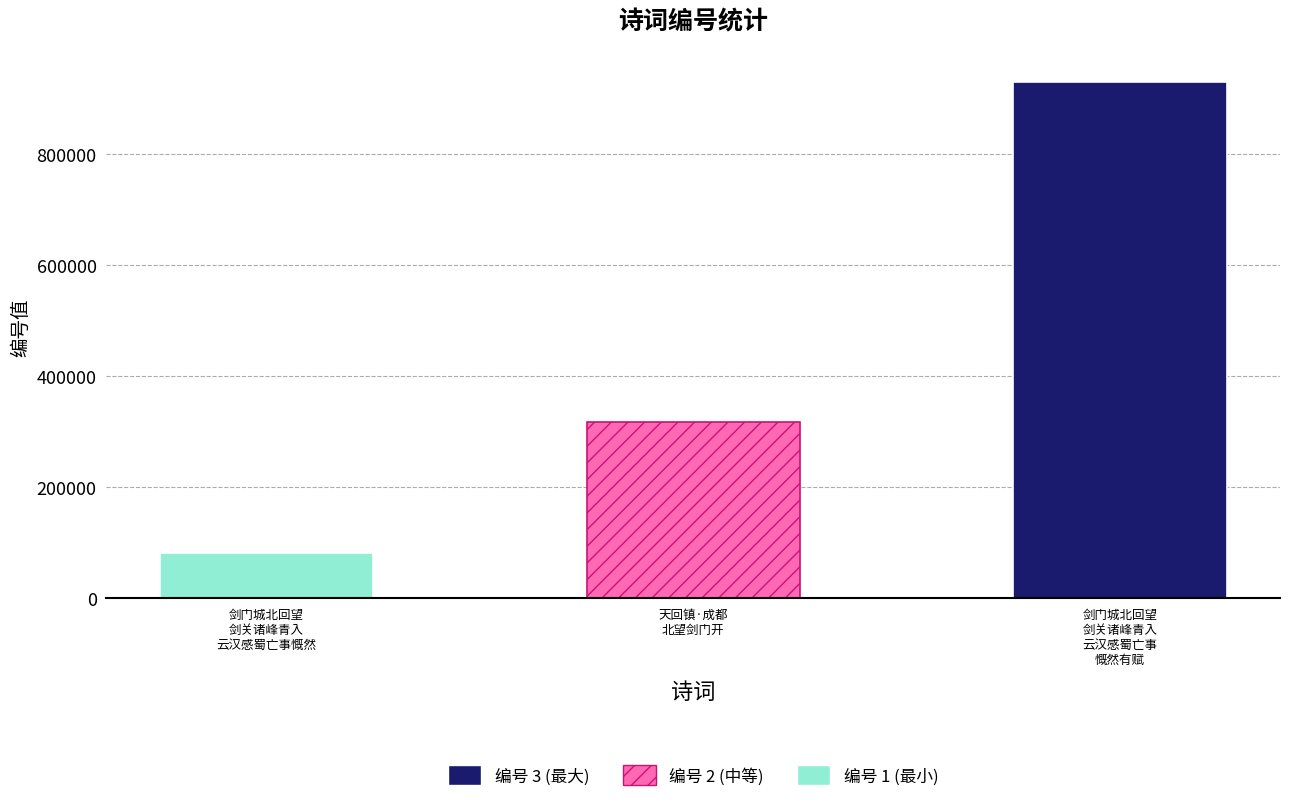

True or false: the data shows 317638 at 天回镇·成都
北望剑门开.

True